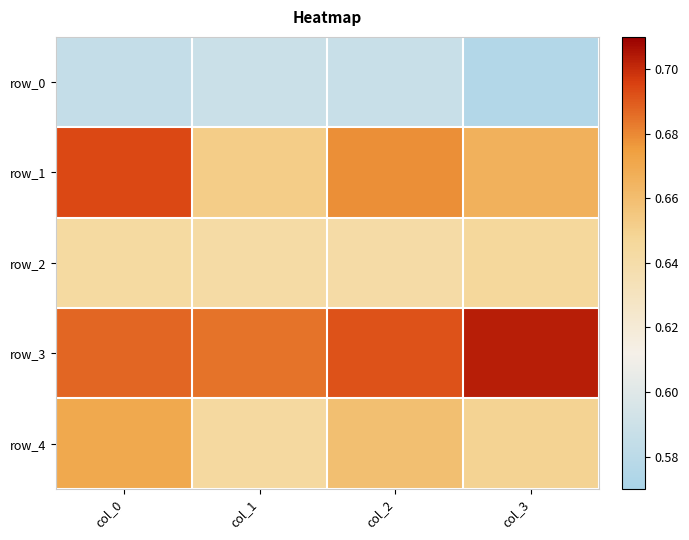

Which has a higher value, col_2 or col_3?

col_2